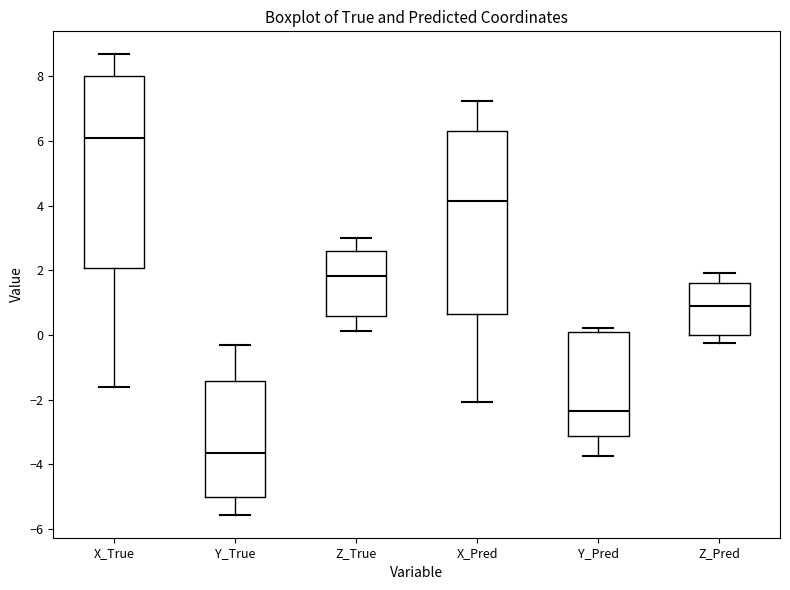

Which box is the tallest, from its lower edge to its upper edge?

X_True